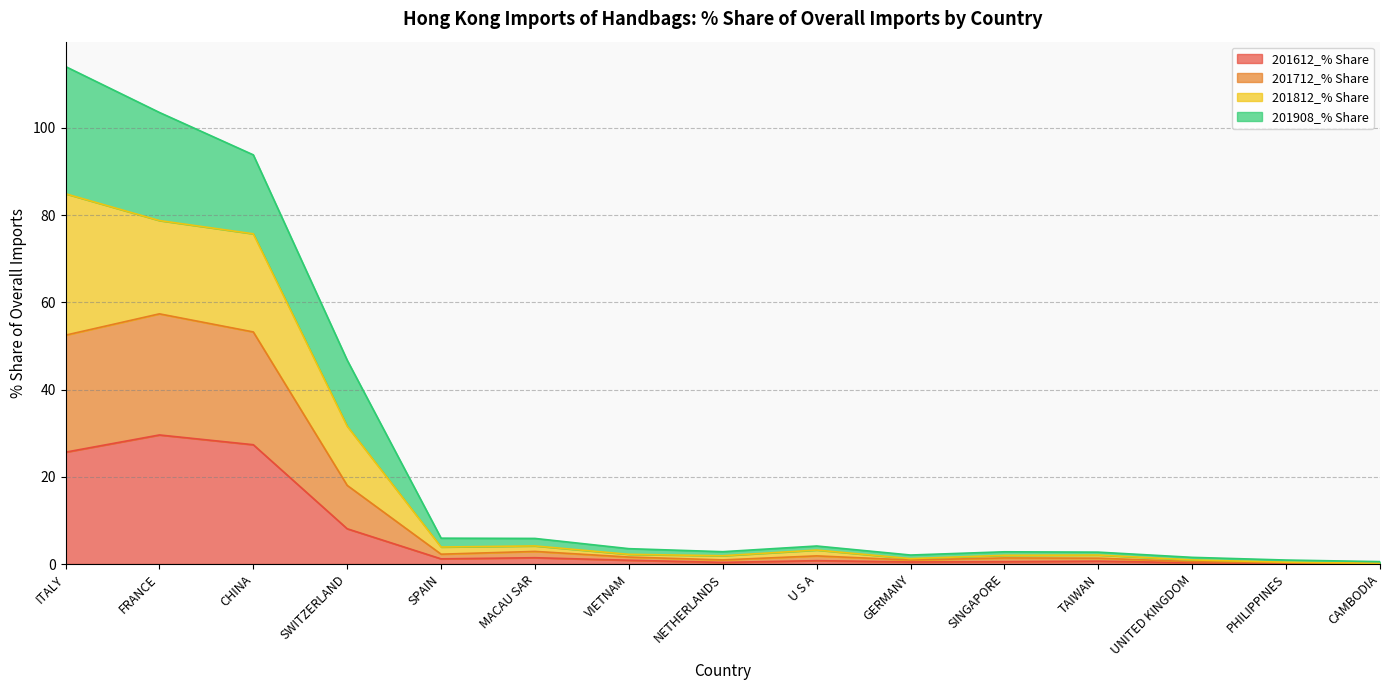

What are all the series names shown in the legend?

201612_% Share, 201712_% Share, 201812_% Share, 201908_% Share